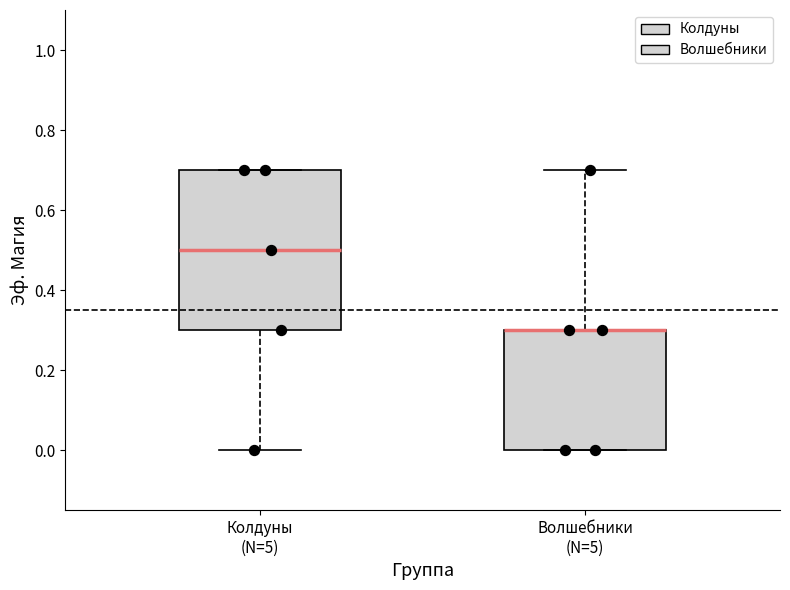

Comparing the boxes themselves (not the whiskers), which one is the tallest?

Колдуны (N=5)